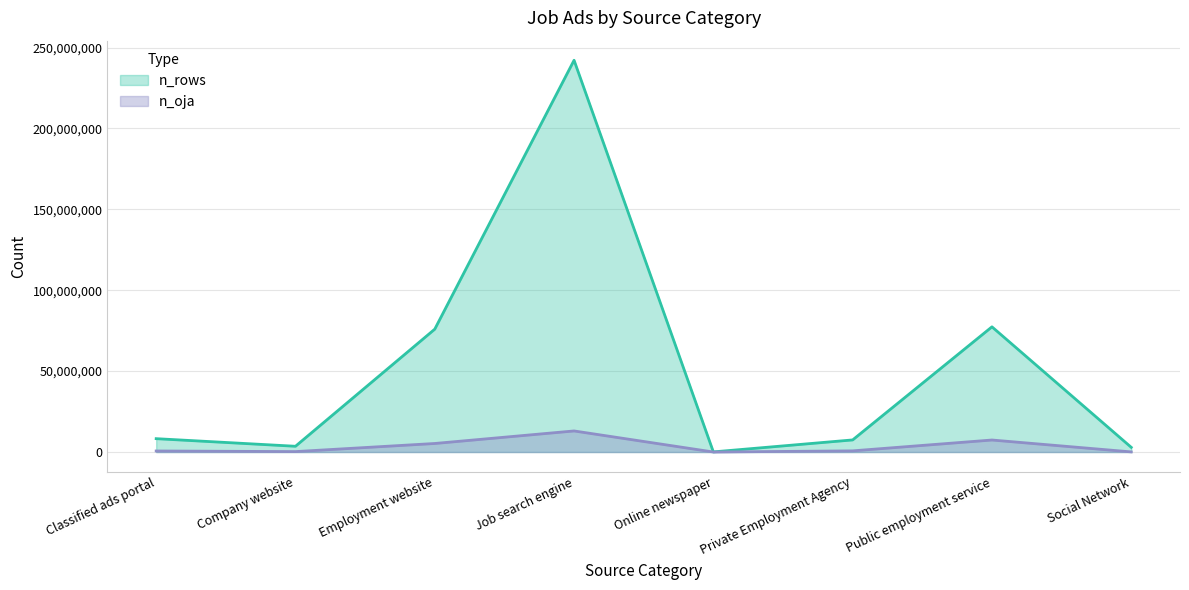

True or false: n_rows and n_oja cross at least once.

False